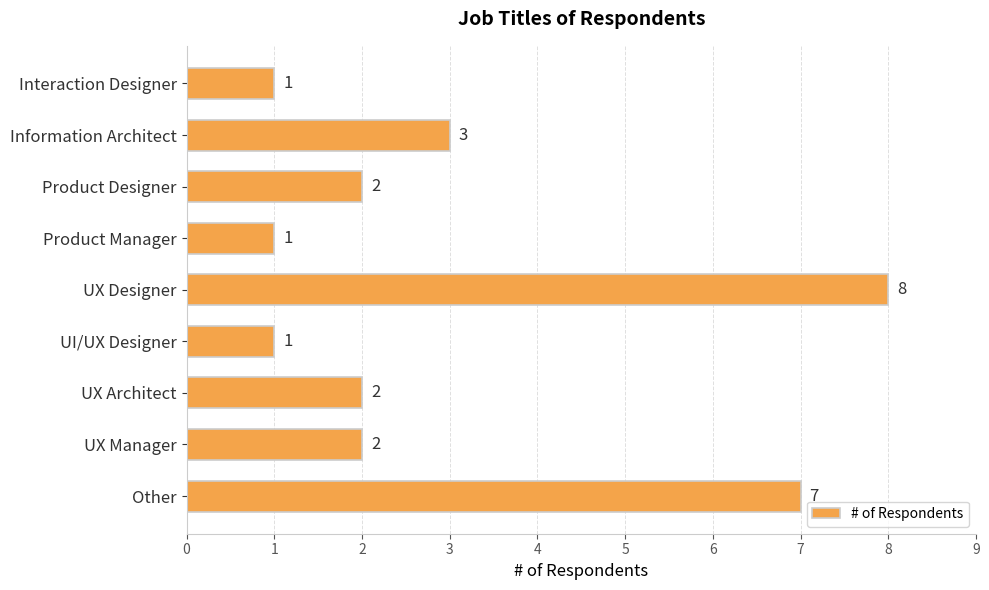

What is the sum of all values?

27